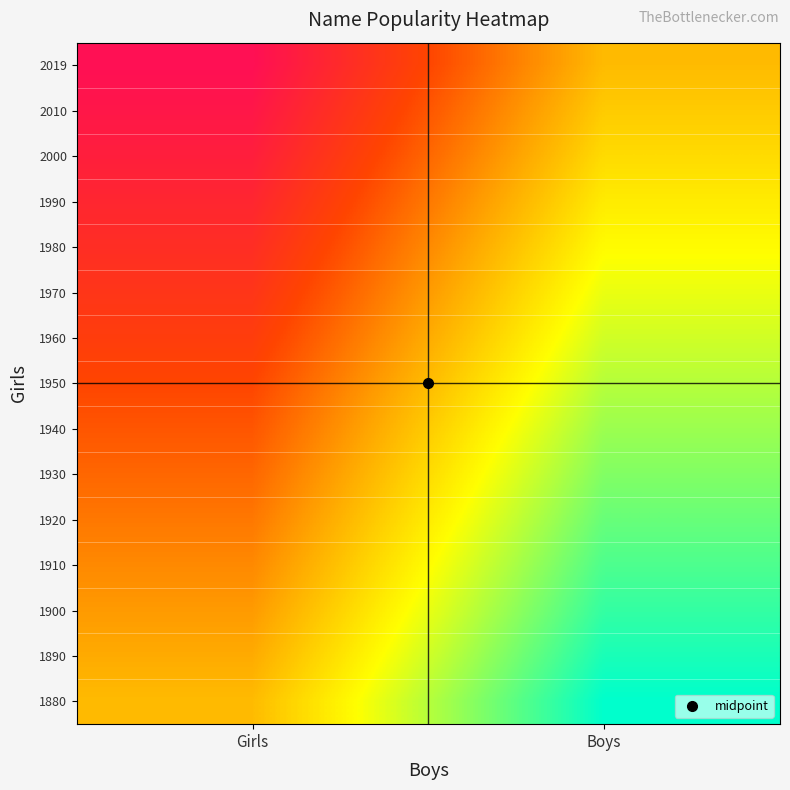

At Girls, list the series in order from smallest to largest.

1880, 1890, 1900, 1910, 1920, 1930, 1940, 1950, 1960, 1970, 1980, 1990, 2000, 2010, 2019